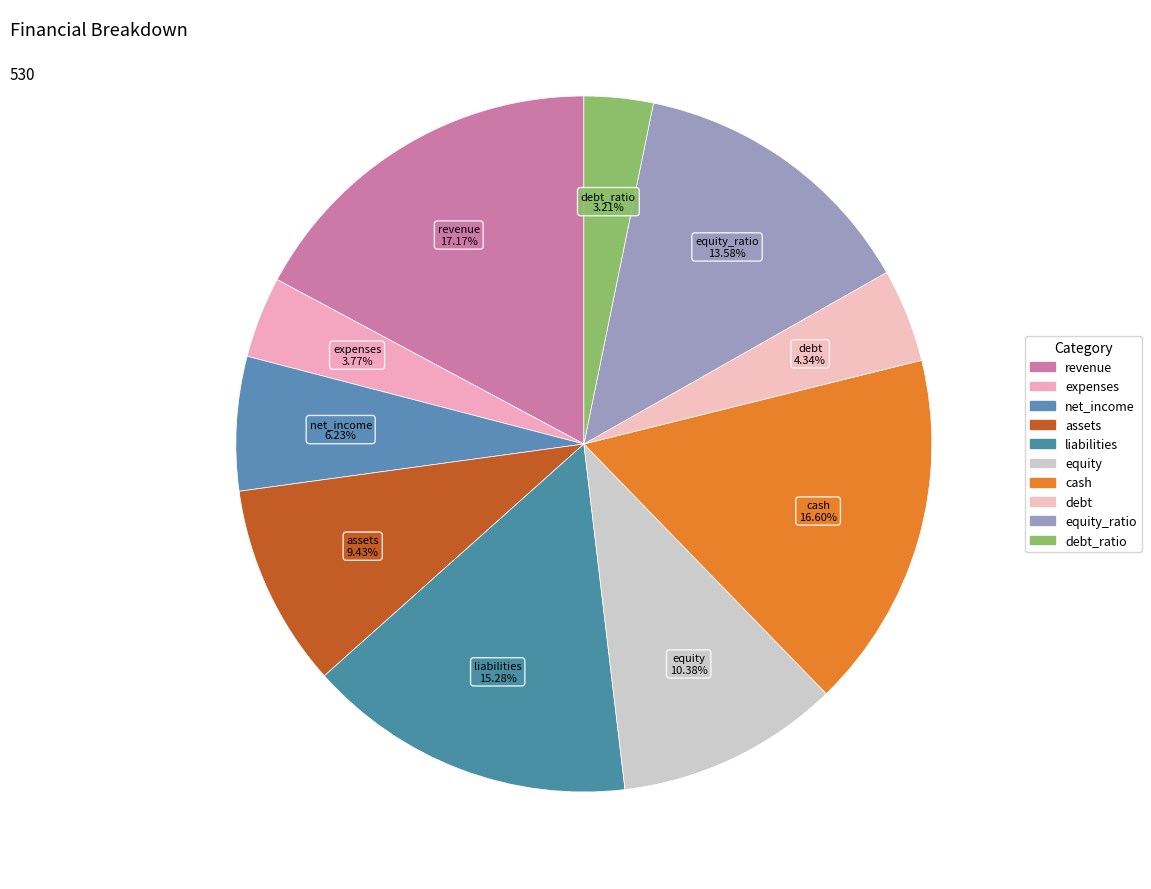

To the nearest percent, what is the difference between the debt and equity slice percentages?

6%